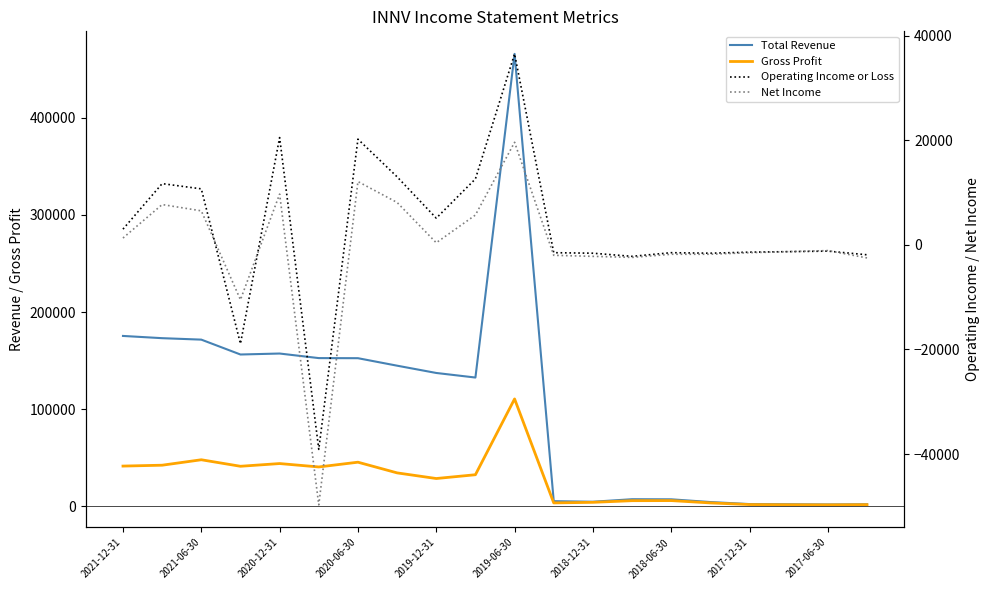

Between 14 and 2018-06-30, which is larger?

2018-06-30